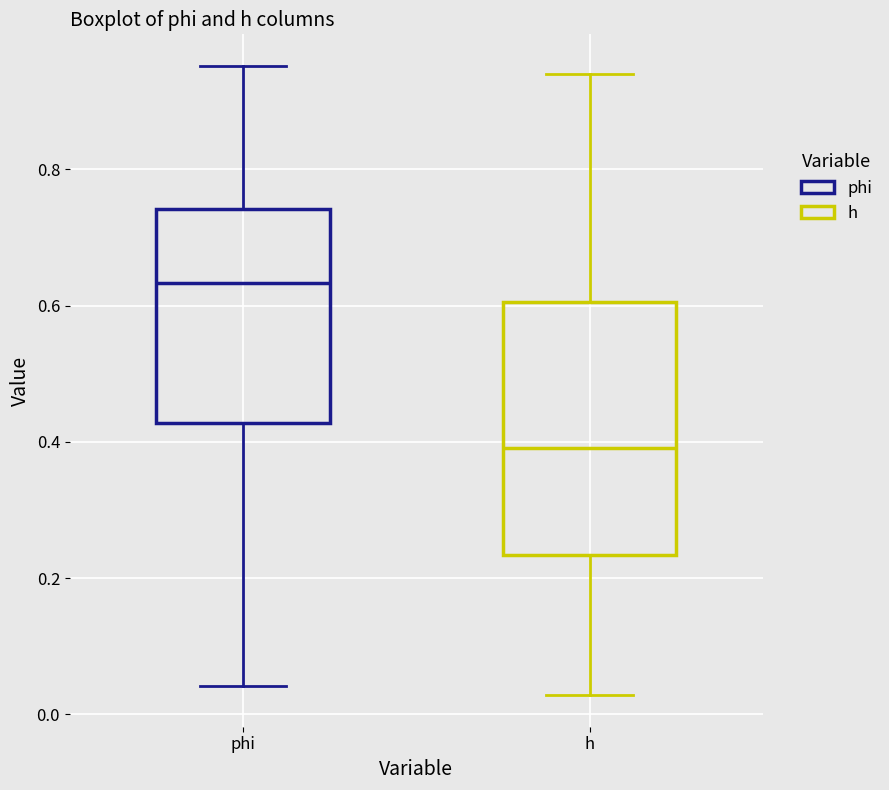

Which box's median line is the lowest?

h